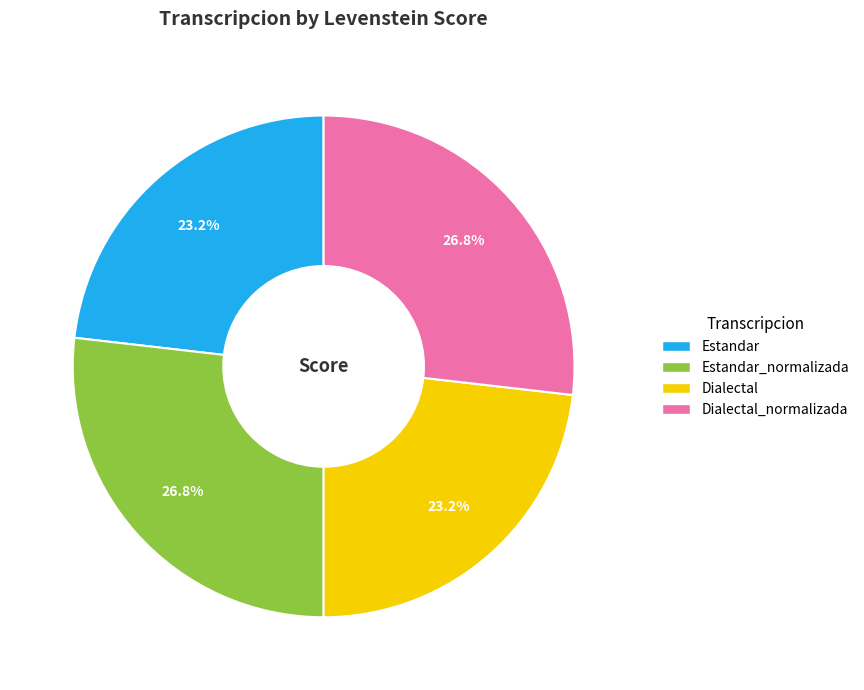

Is there a majority slice in this chart?

No